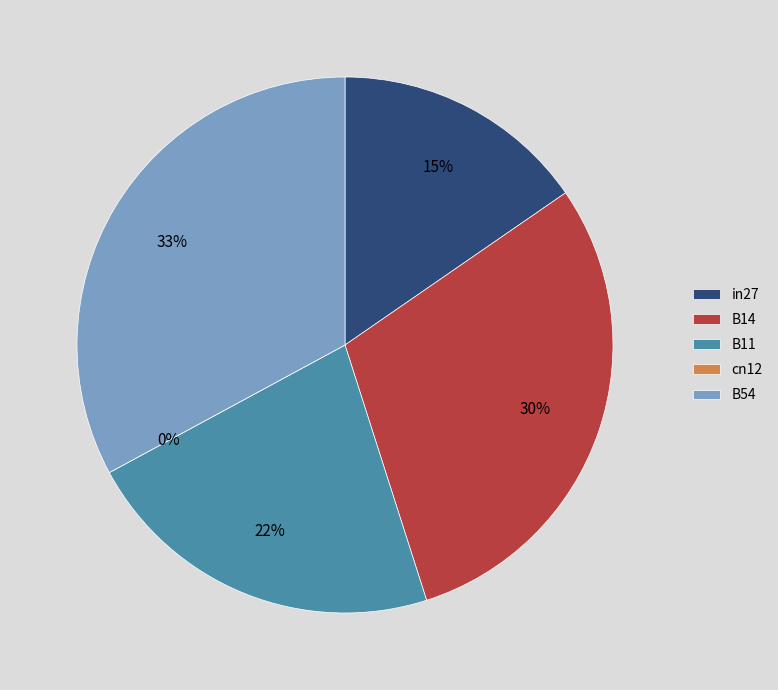

Between in27 and cn12, which is larger?

in27